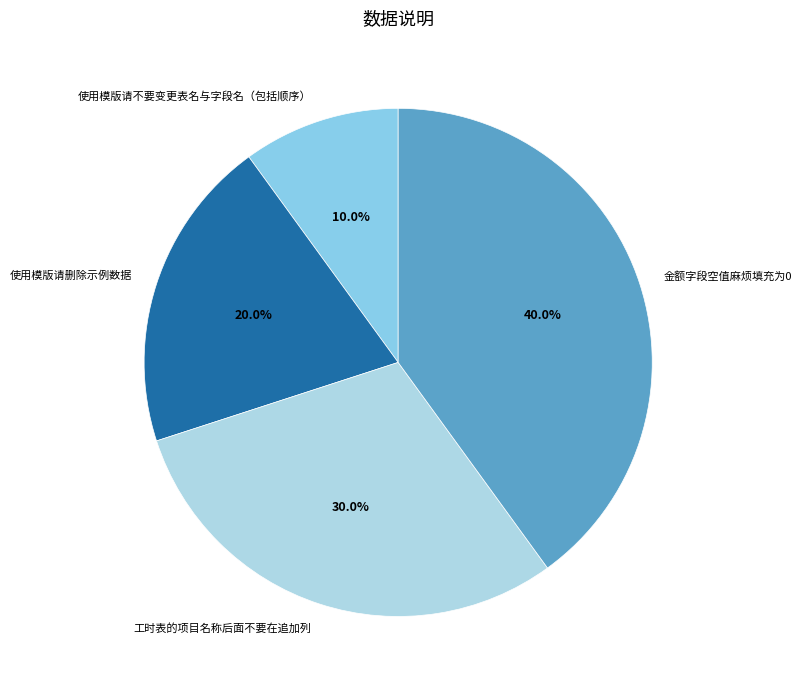

What is the total percentage of 使用模版请不要变更表名与字段名（包括顺序） and 使用模版请删除示例数据?

30.0%